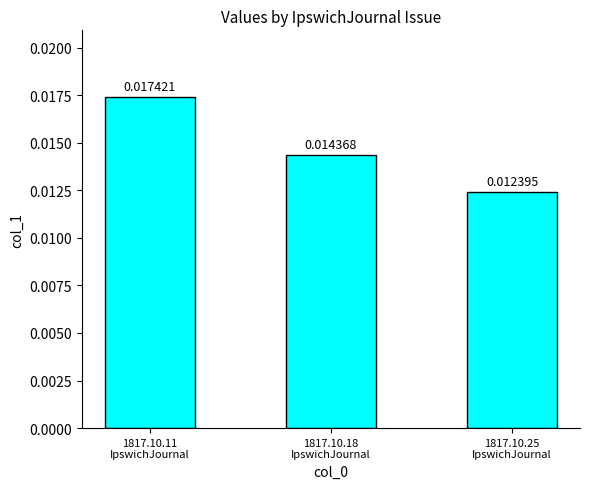

Count the number of categories in the chart.

3